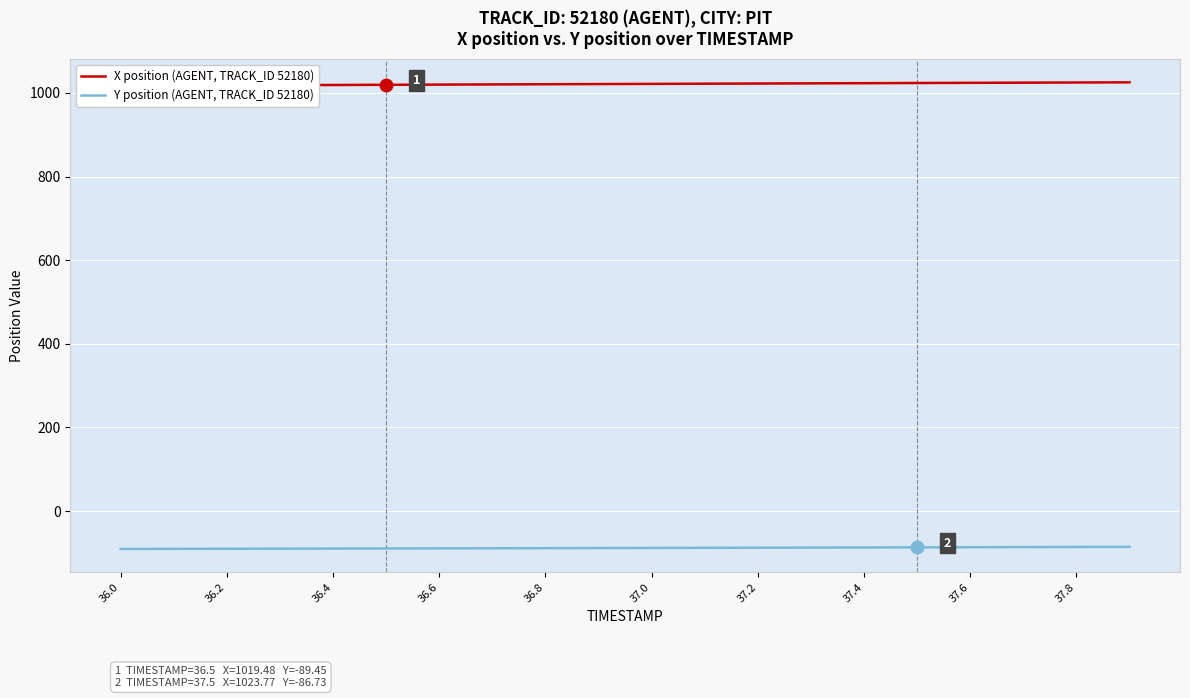

Reading right to left, what are all the values shown in this chart?

X position (AGENT, TRACK_ID 52180): 1025.4	1025.0	1024.6	1024.2	1023.8	1023.4	1023.0	1022.5	1022.1	1021.7	1021.2	1020.8	1020.4	1019.9	1019.5	1019.0	1018.6	1018.1	1017.7	1017.2
Y position (AGENT, TRACK_ID 52180): -85.5	-85.8	-86.1	-86.4	-86.7	-87.0	-87.3	-87.6	-87.9	-88.2	-88.4	-88.7	-89.0	-89.2	-89.5	-89.7	-89.9	-90.1	-90.4	-90.6